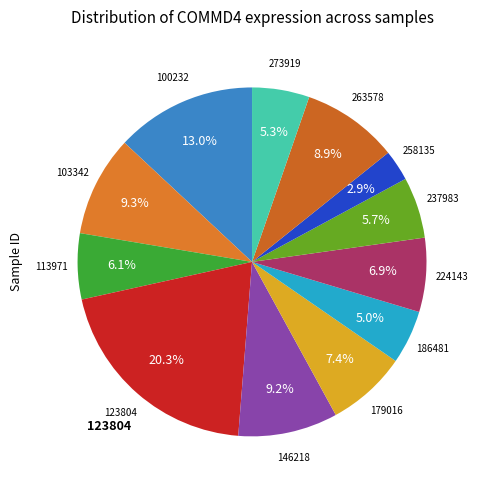

What is the largest slice in the pie chart?

123804